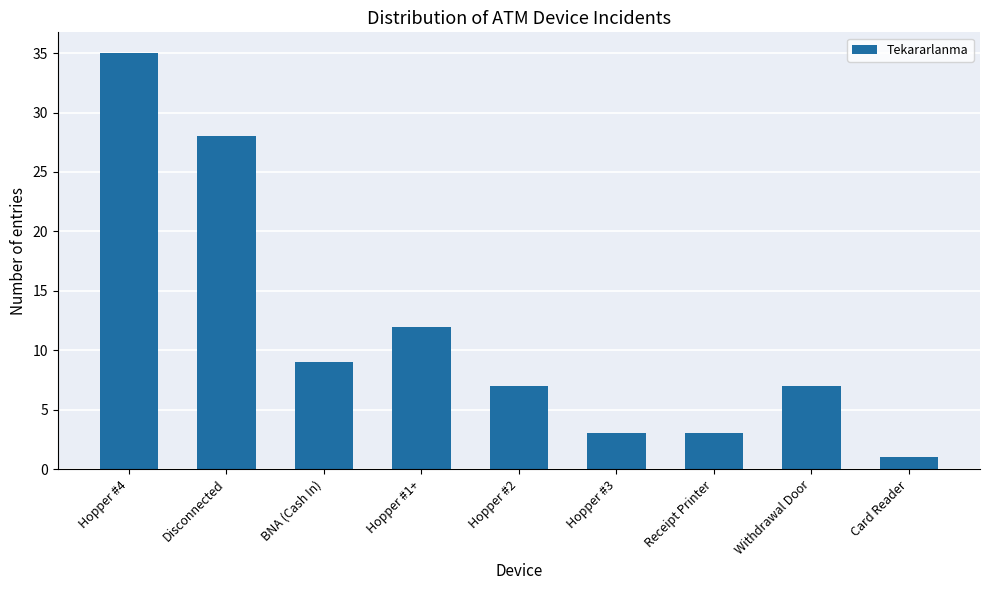

Reading left to right, transcribe all the data shown in this chart.

35	28	9	12	7	3	3	7	1